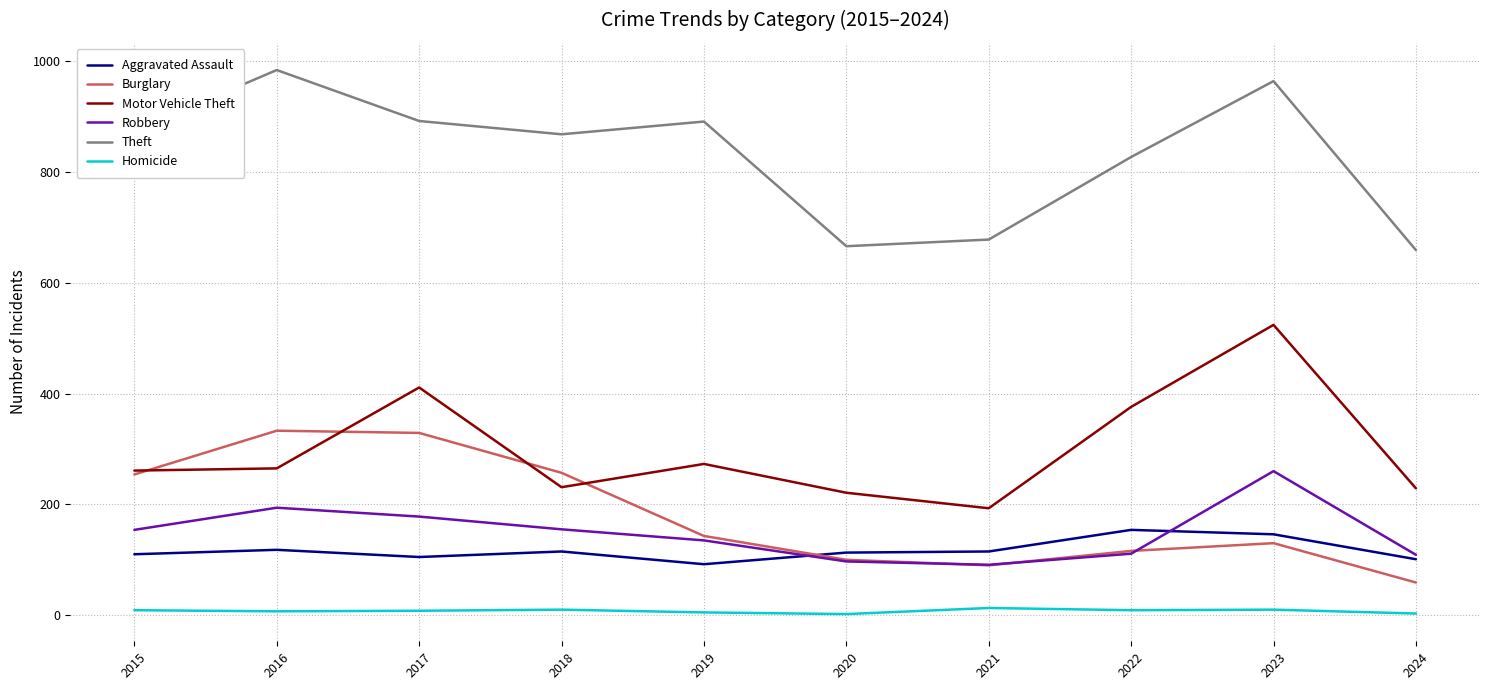

Which category has the highest value across all series?

2016